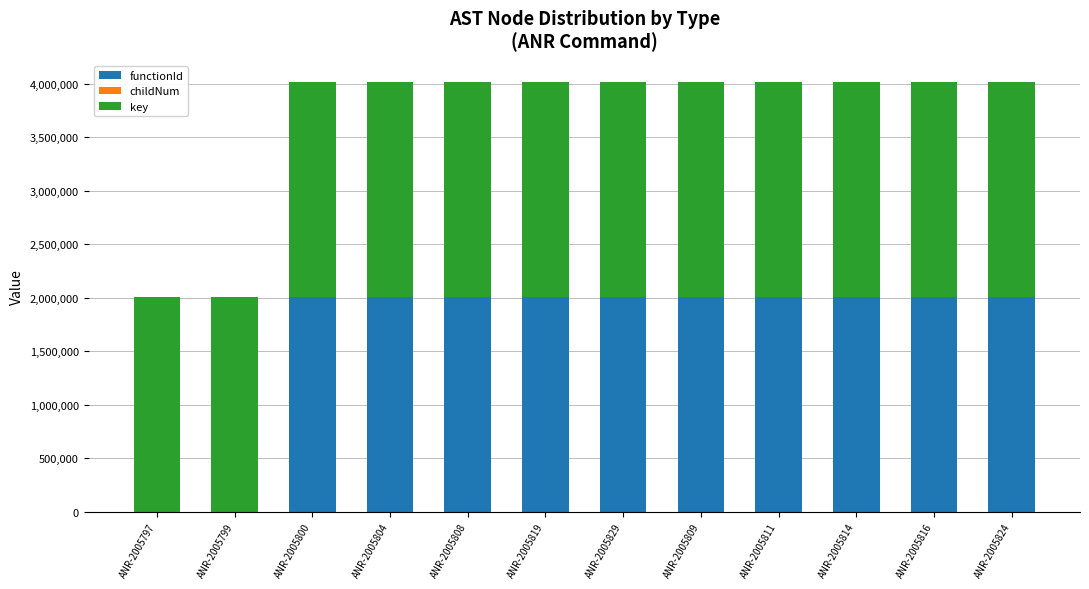

What is the total value across all series at ANR-2005800?

4011597